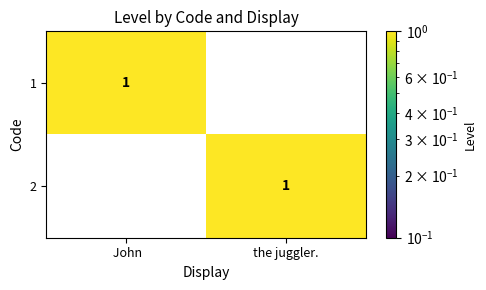

True or false: 1 has a value of 0 at the juggler..

True